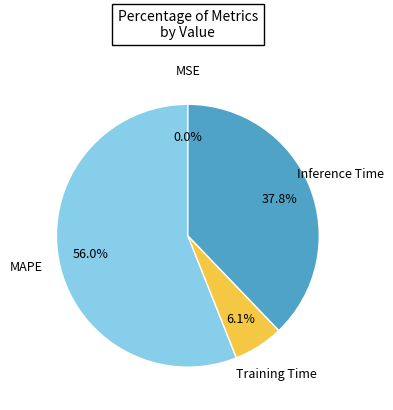

Combined, do Inference Time and Training Time account for over 50%?

No